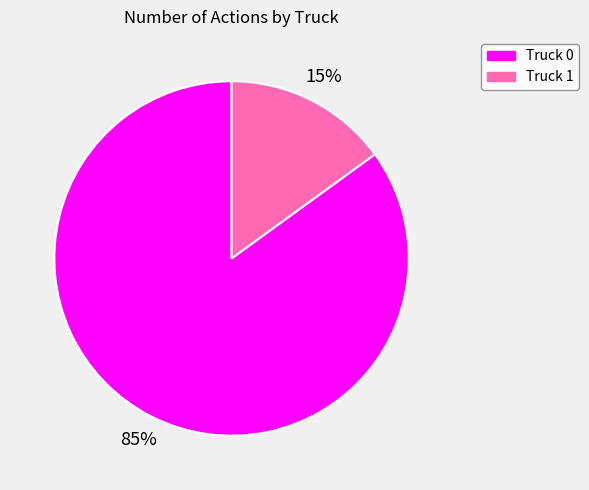

The Truck 1 slice represents 15% of the pie. True or false?

True